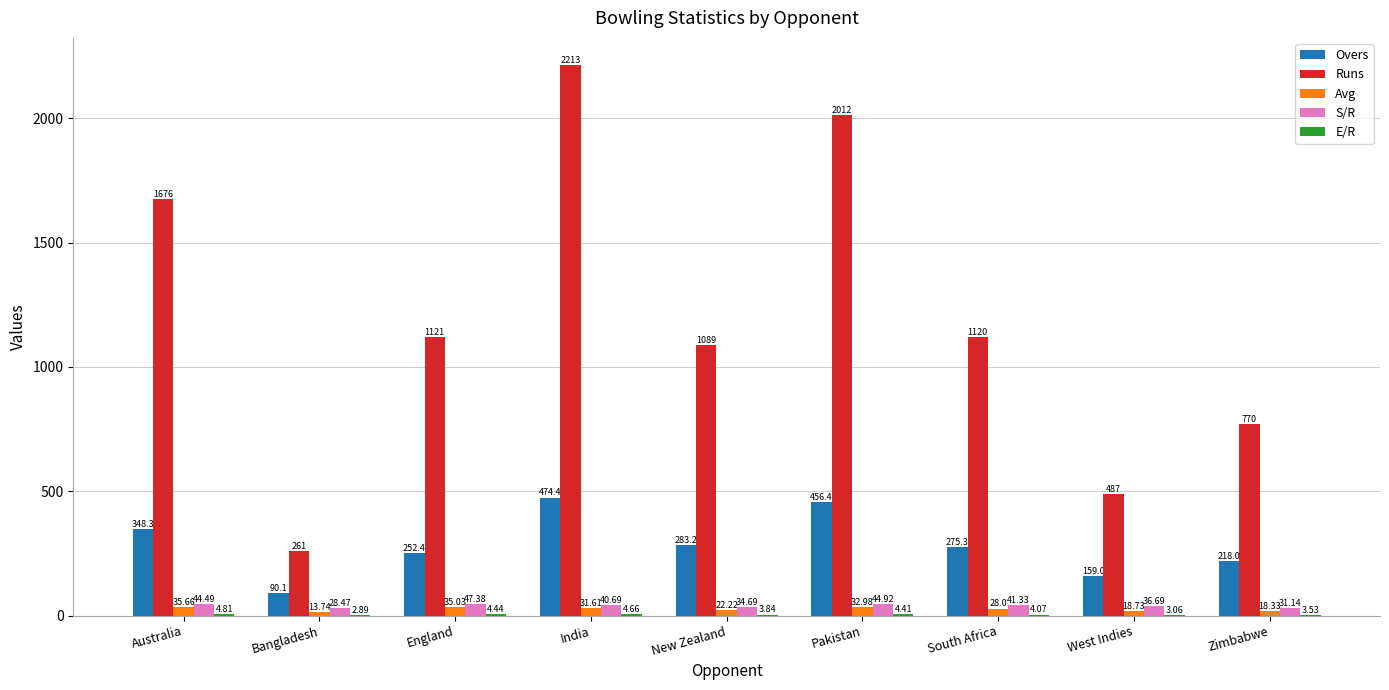

What value does the Avg series have at England?

35.0